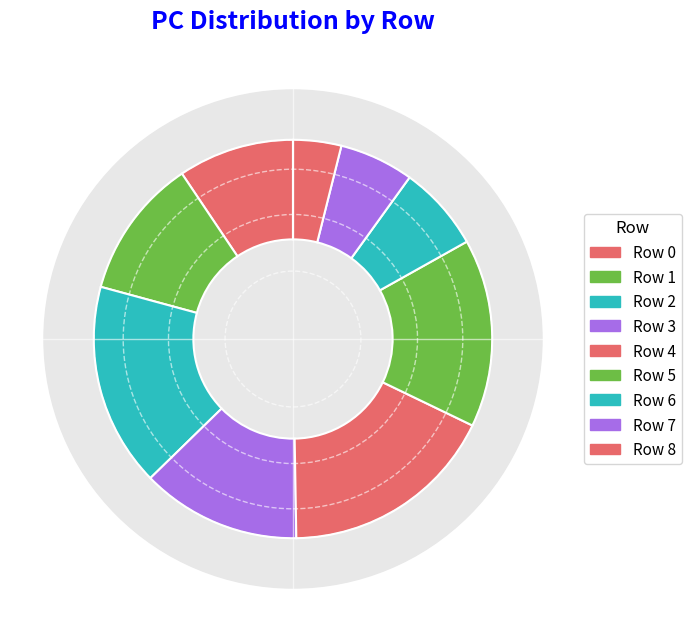

To the nearest percent, what is the combined percentage of 6 and 7?

13%